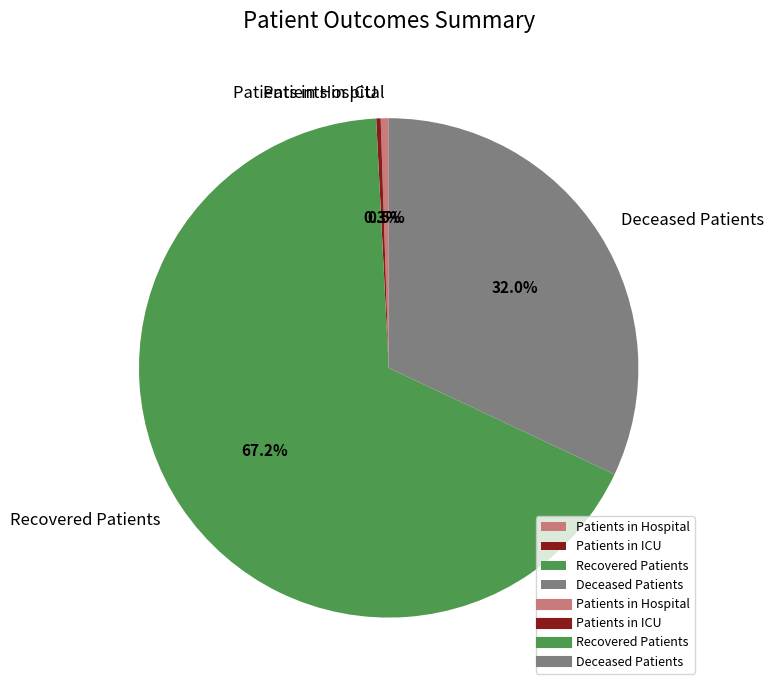

Which slice is the largest?

Recovered Patients